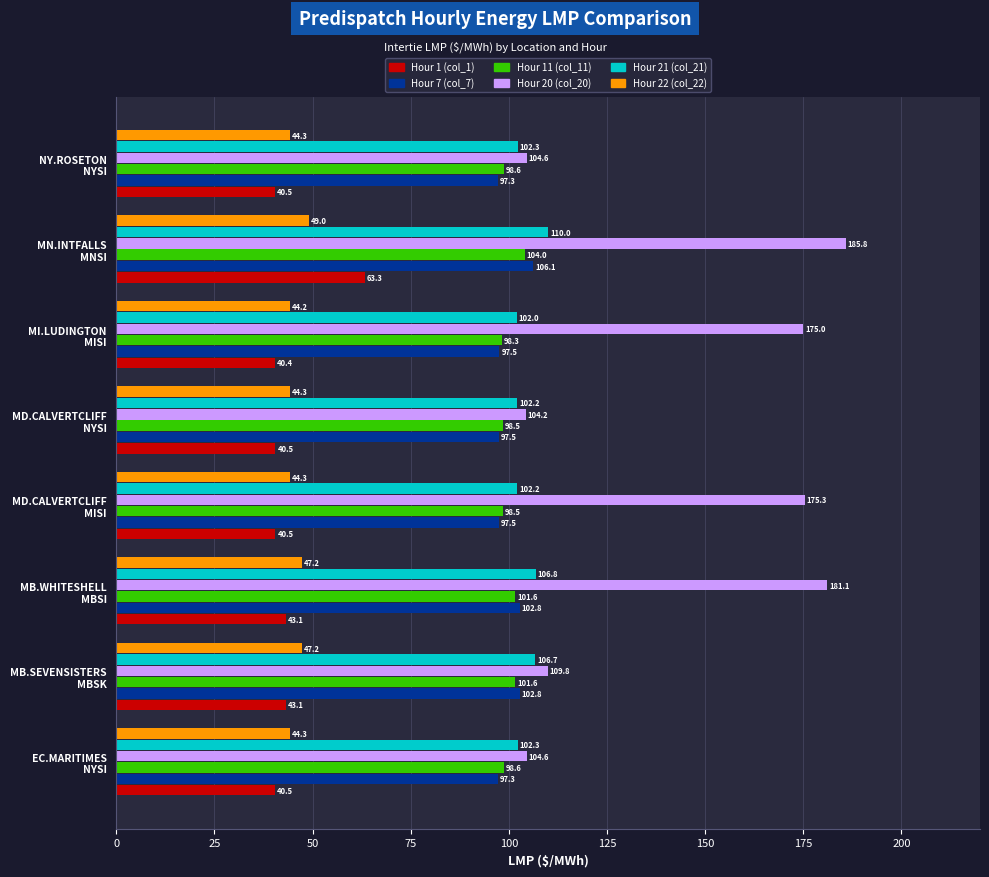

What are all the series names shown in the legend?

Hour 1 (col_1), Hour 7 (col_7), Hour 11 (col_11), Hour 20 (col_20), Hour 21 (col_21), Hour 22 (col_22)